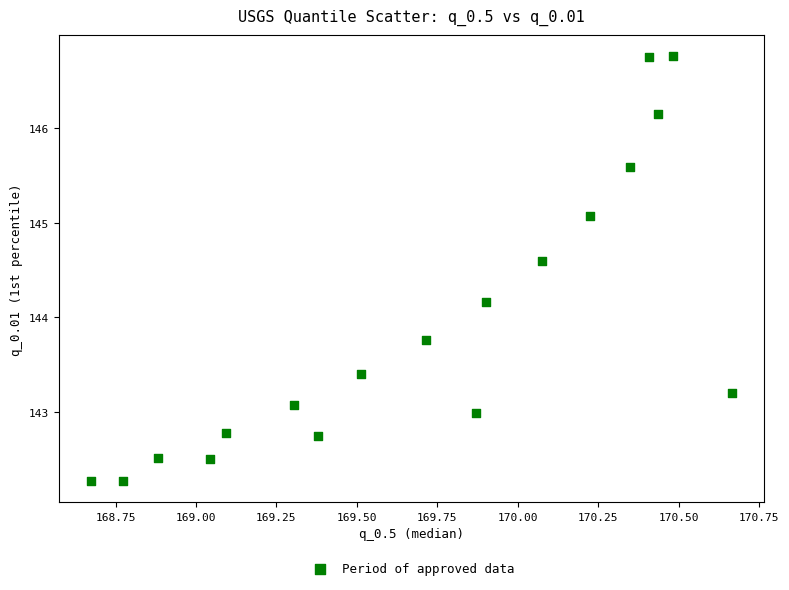

What is the range of Y values (max minus min)?

4.5